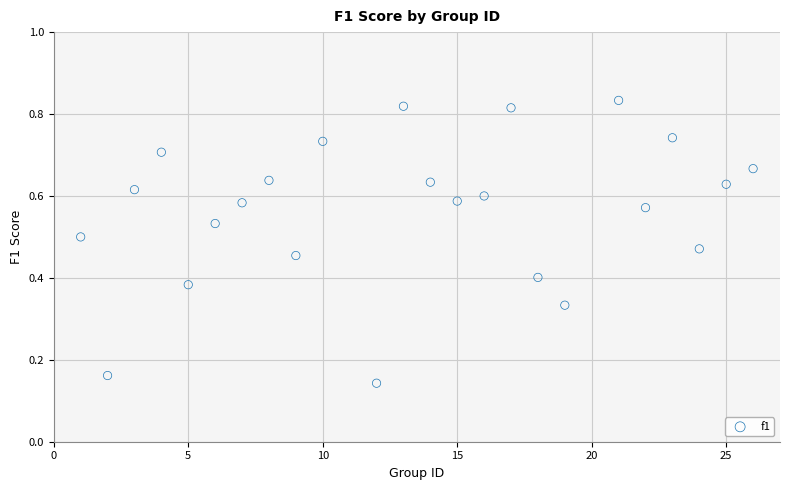

Count the number of points in this scatter plot.

24